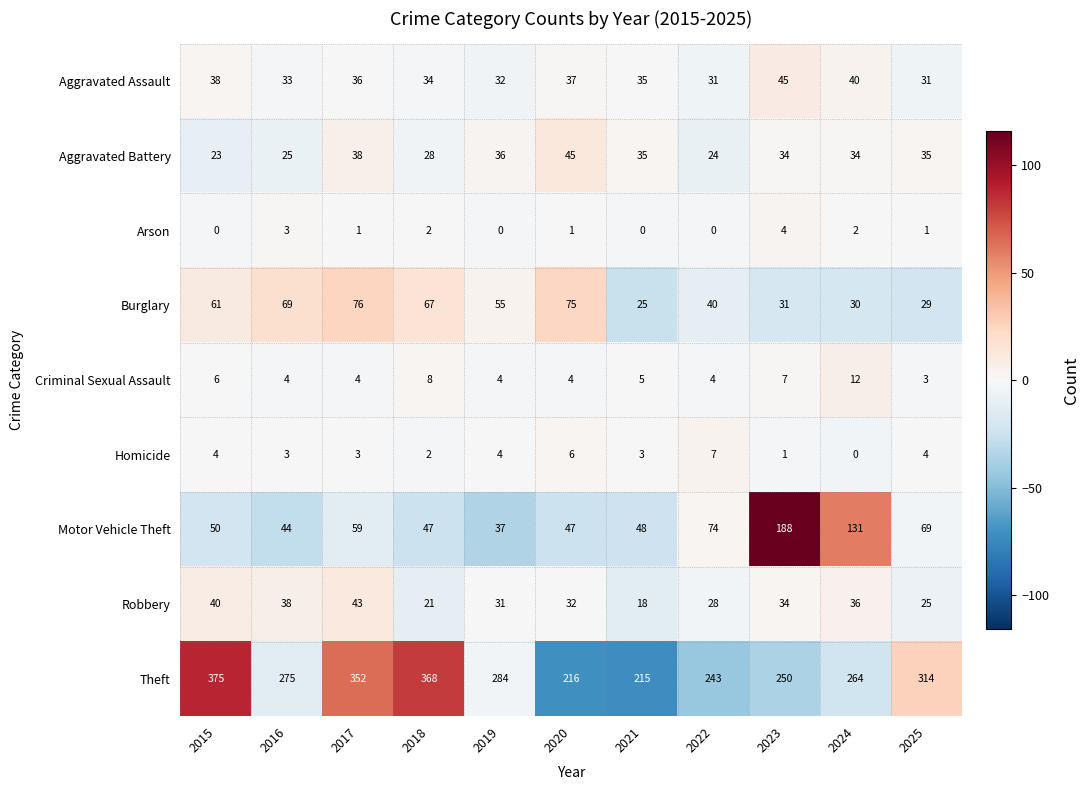

What is the sum of the Homicide values at 2017 and 2019?

7